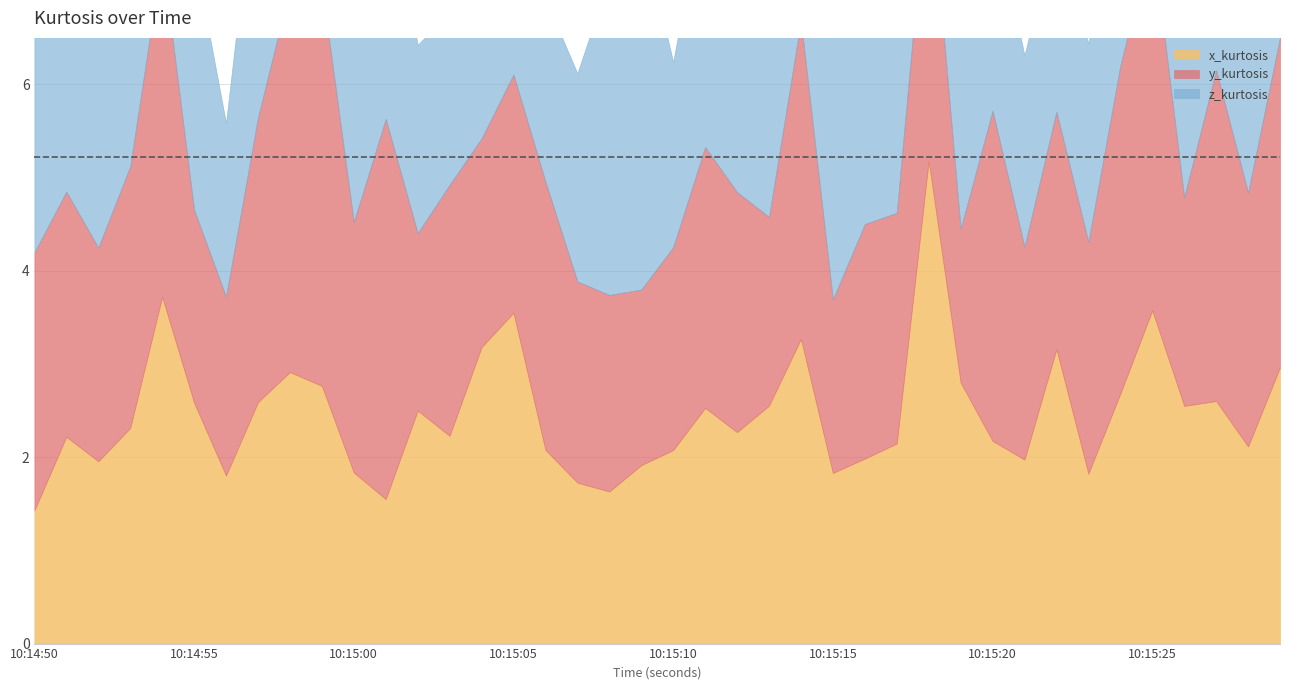

How many distinct data groups are displayed?

3